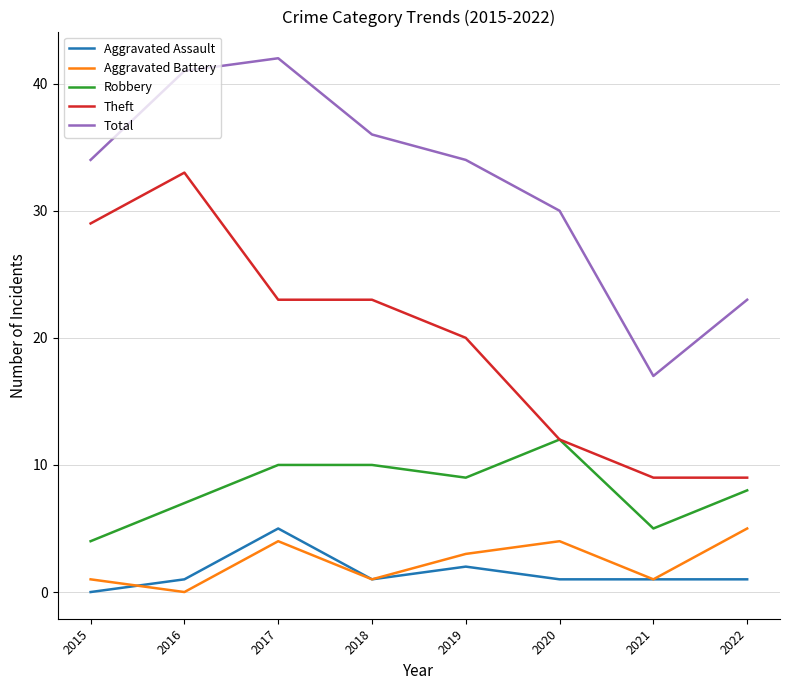

Reading left to right, transcribe all the data shown in this chart.

Aggravated Assault: 0	1	5	1	2	1	1	1
Aggravated Battery: 1	0	4	1	3	4	1	5
Robbery: 4	7	10	10	9	12	5	8
Theft: 29	33	23	23	20	12	9	9
Total: 34	41	42	36	34	30	17	23